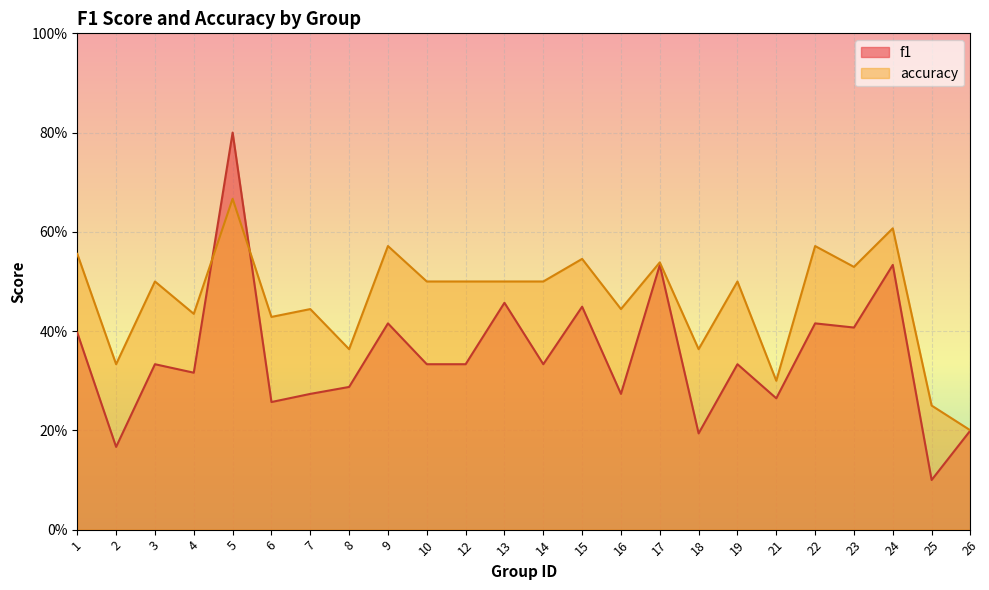

Reading left to right, list all the values displayed in this chart.

f1: 1=0.4	2=0.2	3=0.3	4=0.3	5=0.8	6=0.3	7=0.3	8=0.3	9=0.4	10=0.3	12=0.3	13=0.5	14=0.3	15=0.4	16=0.3	17=0.5	18=0.2	19=0.3	21=0.3	22=0.4	23=0.4	24=0.5	25=0.1	26=0.2
accuracy: 1=0.6	2=0.3	3=0.5	4=0.4	5=0.7	6=0.4	7=0.4	8=0.4	9=0.6	10=0.5	12=0.5	13=0.5	14=0.5	15=0.5	16=0.4	17=0.5	18=0.4	19=0.5	21=0.3	22=0.6	23=0.5	24=0.6	25=0.2	26=0.2